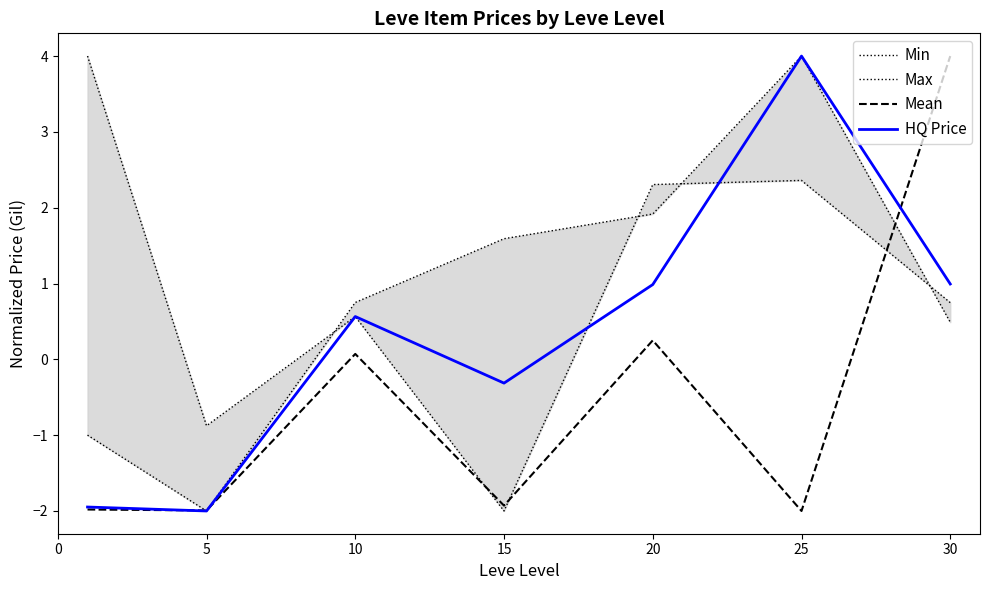

Does the chart have visible grid lines?

No